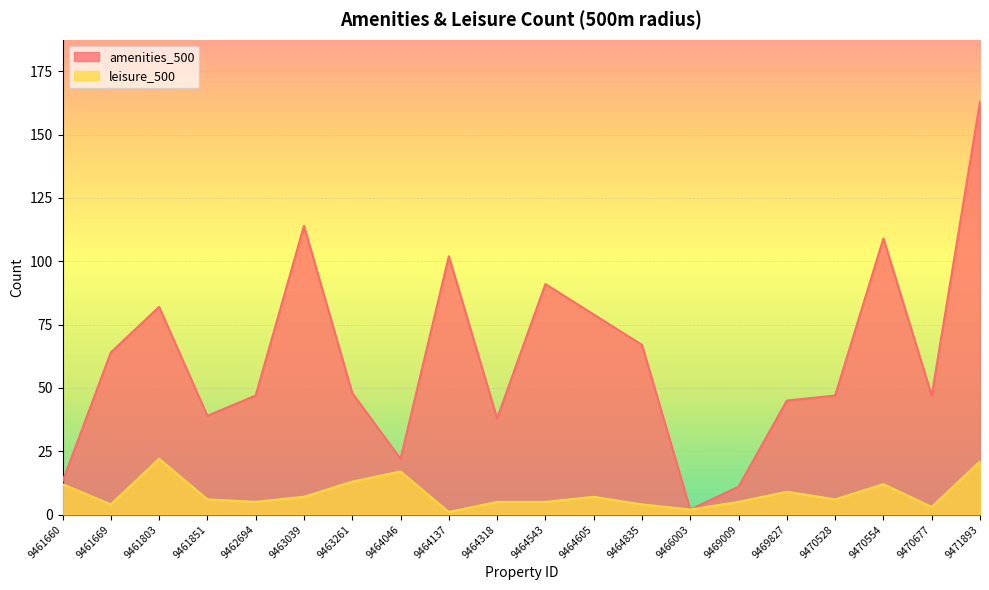

True or false: amenities_500 has more than 1 interior local peaks.

True